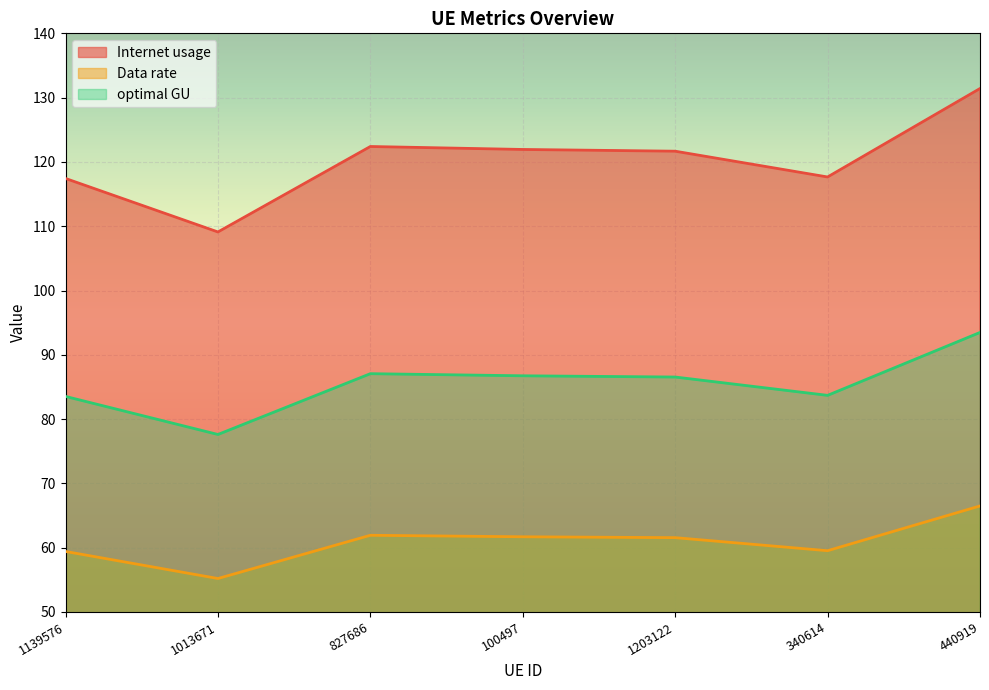

Where does the optimal GU series first go above 86?

827686